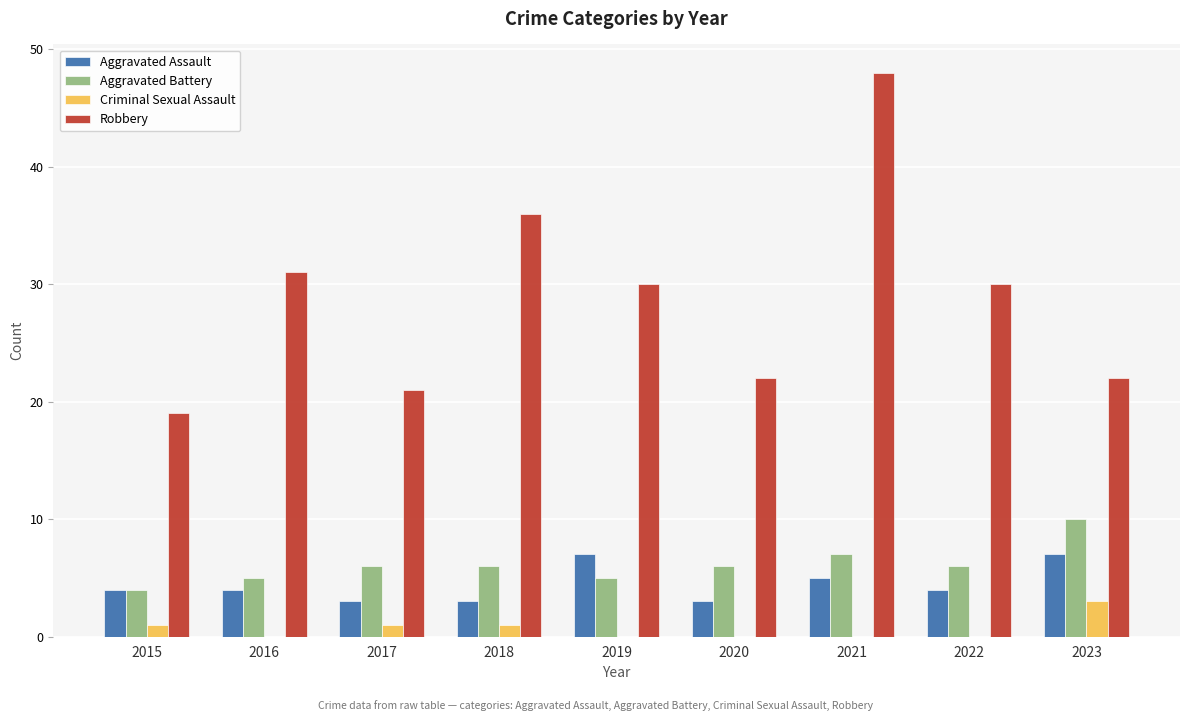

What are all the series names shown in the legend?

Aggravated Assault, Aggravated Battery, Criminal Sexual Assault, Robbery